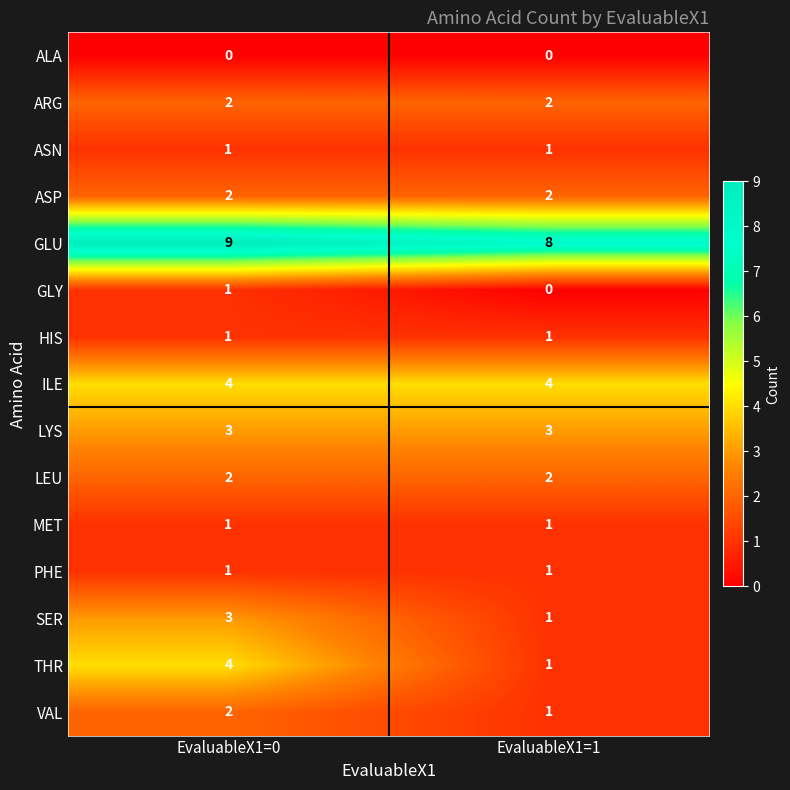

How many categories are shown in the chart?

2